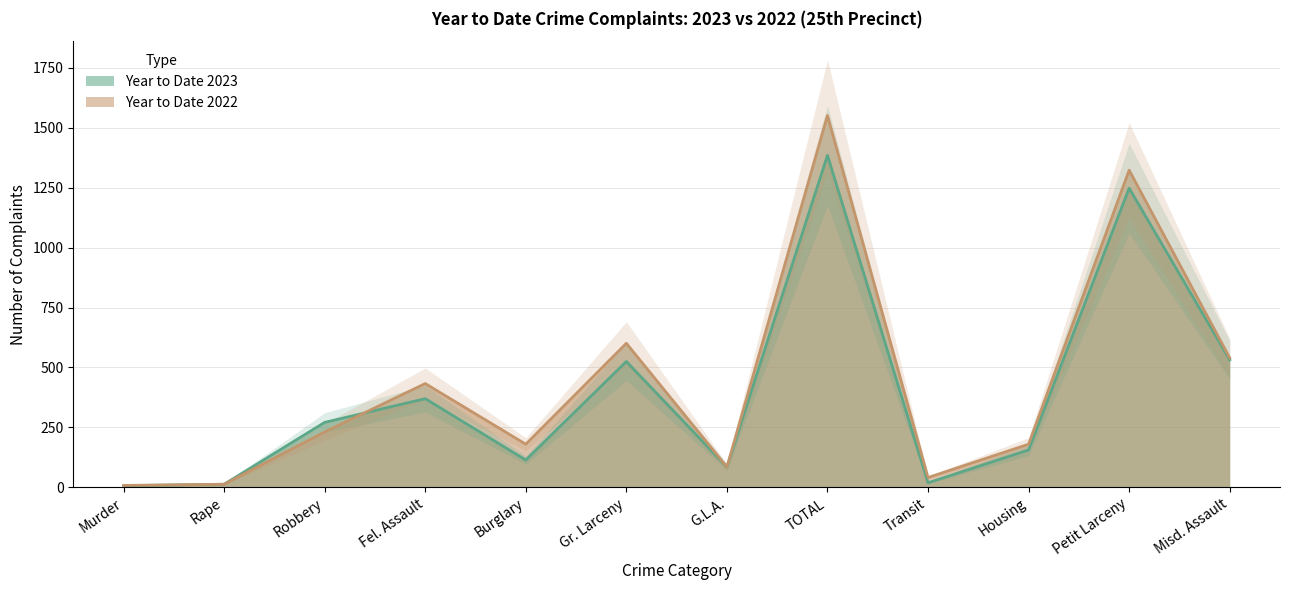

True or false: Year to Date 2023 has a value of 525 at Gr. Larceny.

True